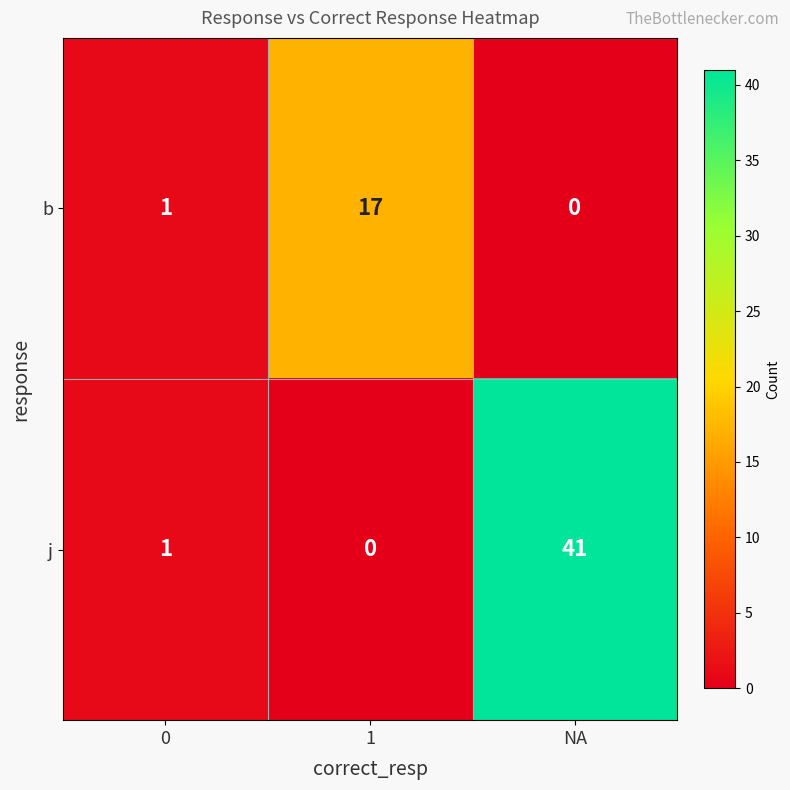

How many positive values does the j series have?

2